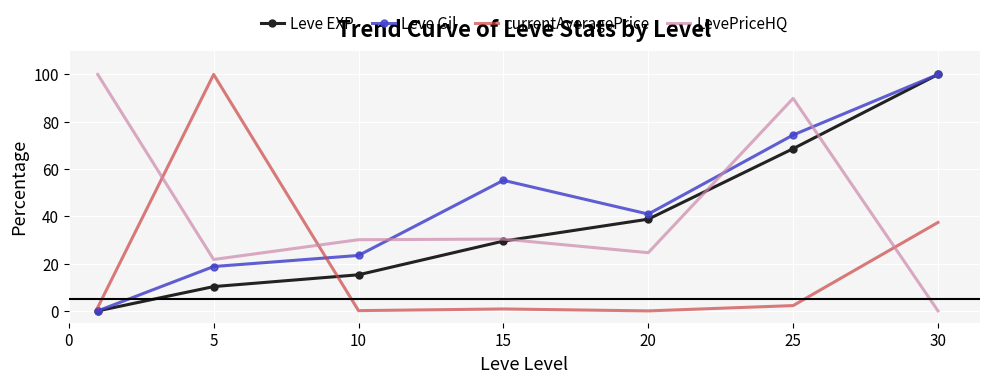

What are all the series names shown in the legend?

Leve EXP, Leve Gil, currentAveragePrice, LevePriceHQ